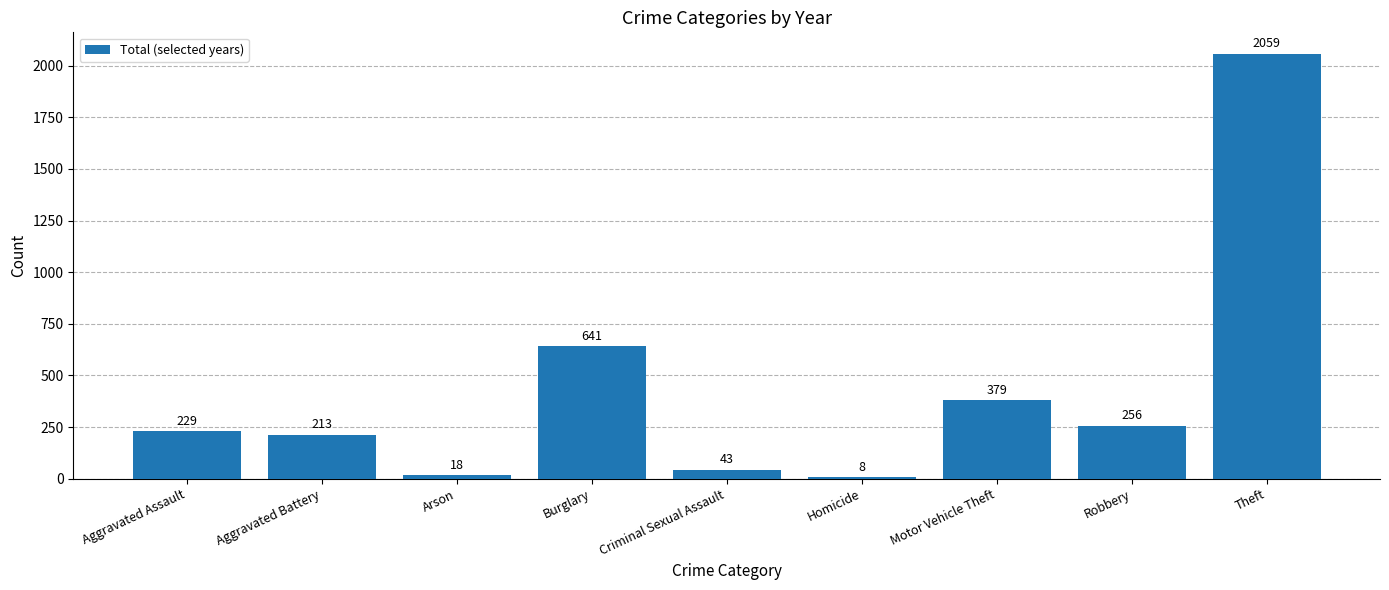

List the labels in order of value, largest first.

Theft, Burglary, Motor Vehicle Theft, Robbery, Aggravated Assault, Aggravated Battery, Criminal Sexual Assault, Arson, Homicide